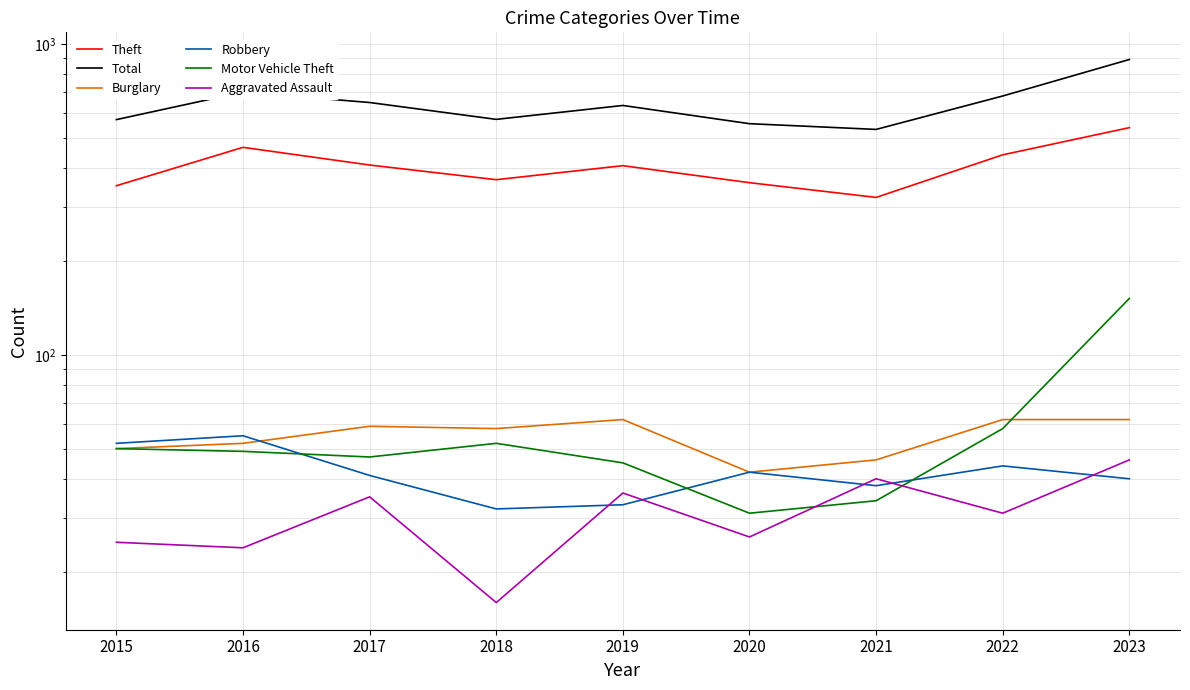

Which category has the lowest value in the Total series?

2021